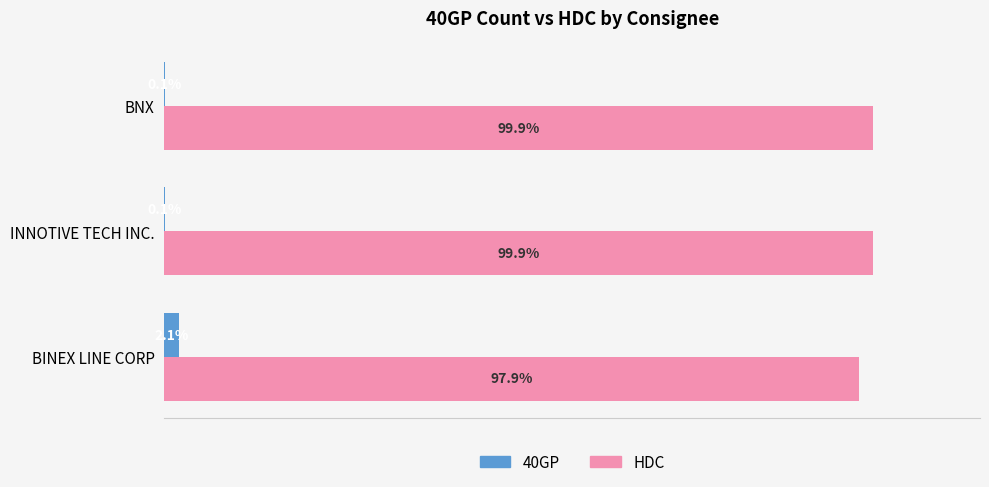

Is the value of 40GP at BNX greater than the value of HDC at BNX?

No